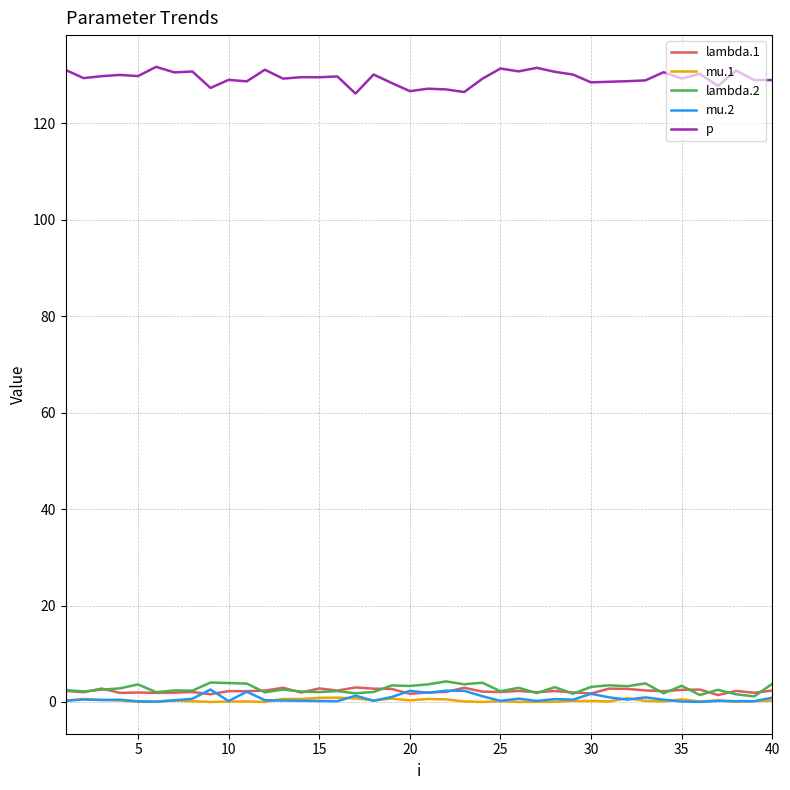

What is the maximum value shown in the chart?

131.7